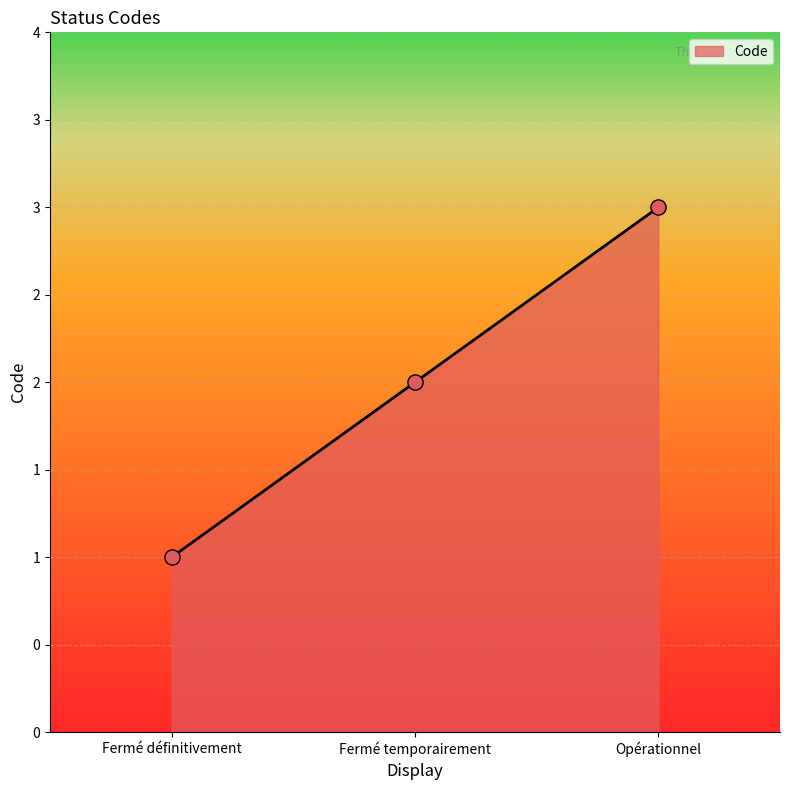

Is this an area chart (filled region under the line)?

Yes